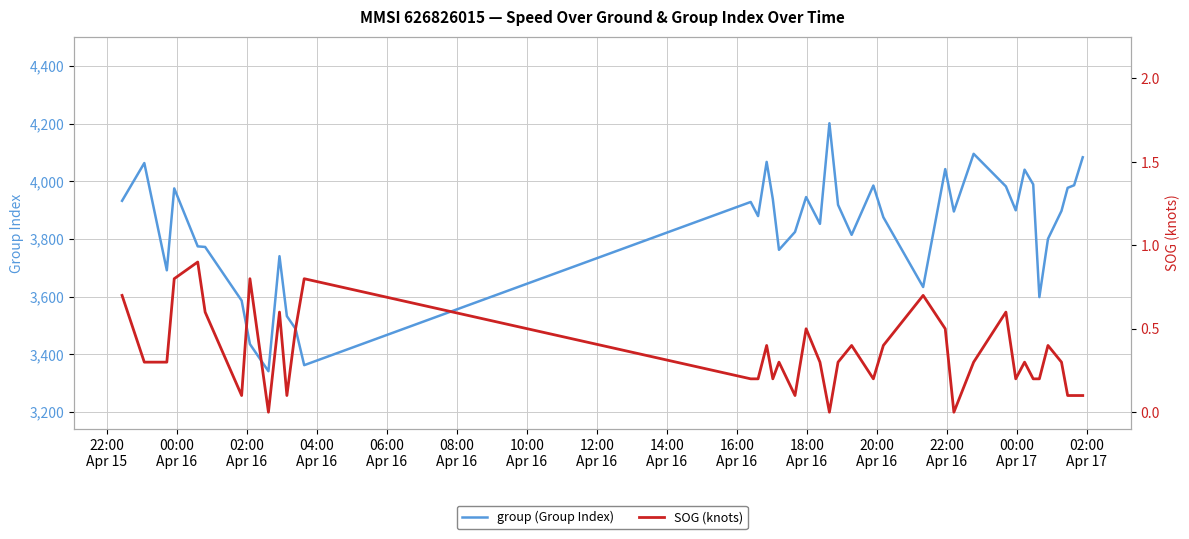

What are all the series names shown in the legend?

group (Group Index), SOG (knots)